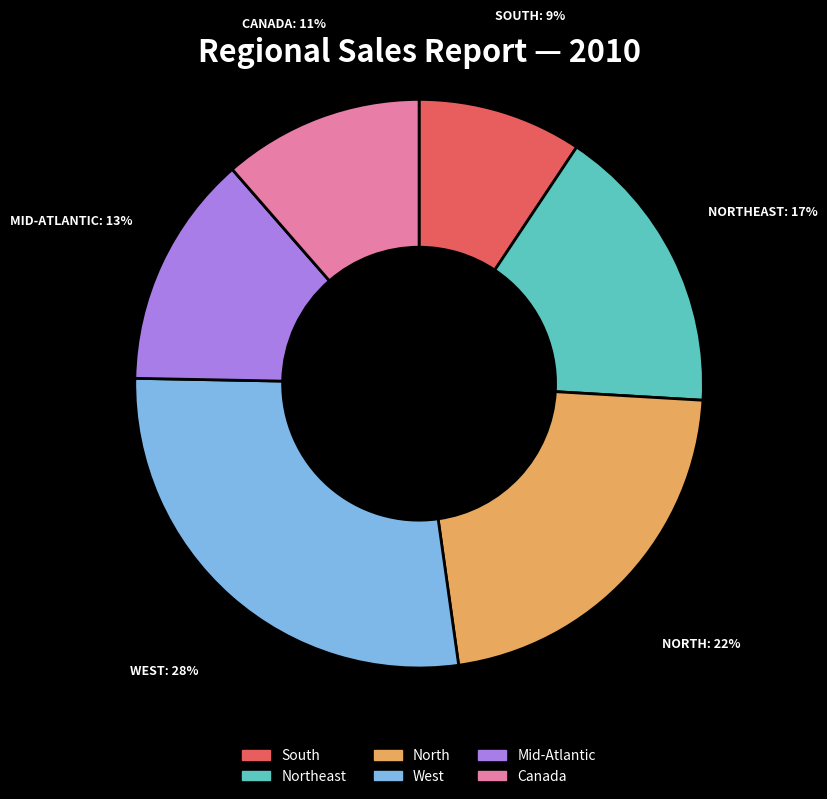

To the nearest percent, what portion does West represent?

28%